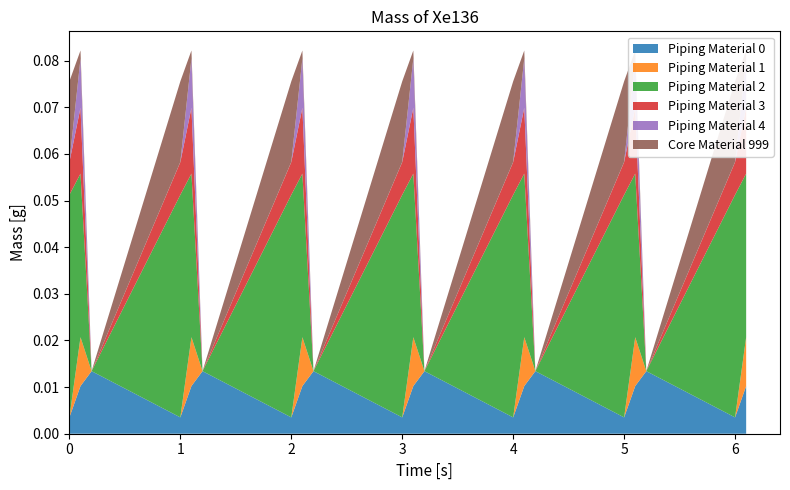

Reading left to right, transcribe all the data shown in this chart.

col_8: 35.0	102.3	134.2	35.0	102.3	134.2	35.0	102.3	134.2	35.0	102.3	134.2	35.0	102.3	134.2	35.0	102.3	134.2	35.0	102.3
col_9: 0.0	104.8	0.0	0.0	104.8	0.0	0.0	104.8	0.0	0.0	104.8	0.0	0.0	104.8	0.0	0.0	104.8	0.0	0.0	104.8
col_12: 477.2	350.8	0.0	477.2	350.8	0.0	477.2	350.8	0.0	477.2	350.8	0.0	477.2	350.8	0.0	477.2	350.8	0.0	477.2	350.8
col_13: 70.2	141.2	0.0	70.2	141.2	0.0	70.2	141.2	0.0	70.2	141.2	0.0	70.2	141.2	0.0	70.2	141.2	0.0	70.2	141.2
col_14: 0.3	105.5	0.0	0.3	105.5	0.0	0.3	105.5	0.0	0.3	105.5	0.0	0.3	105.5	0.0	0.3	105.5	0.0	0.3	105.5
col_15: 172.8	17.3	0.0	172.8	17.3	0.0	172.8	17.3	0.0	172.8	17.3	0.0	172.8	17.3	0.0	172.8	17.3	0.0	172.8	17.3